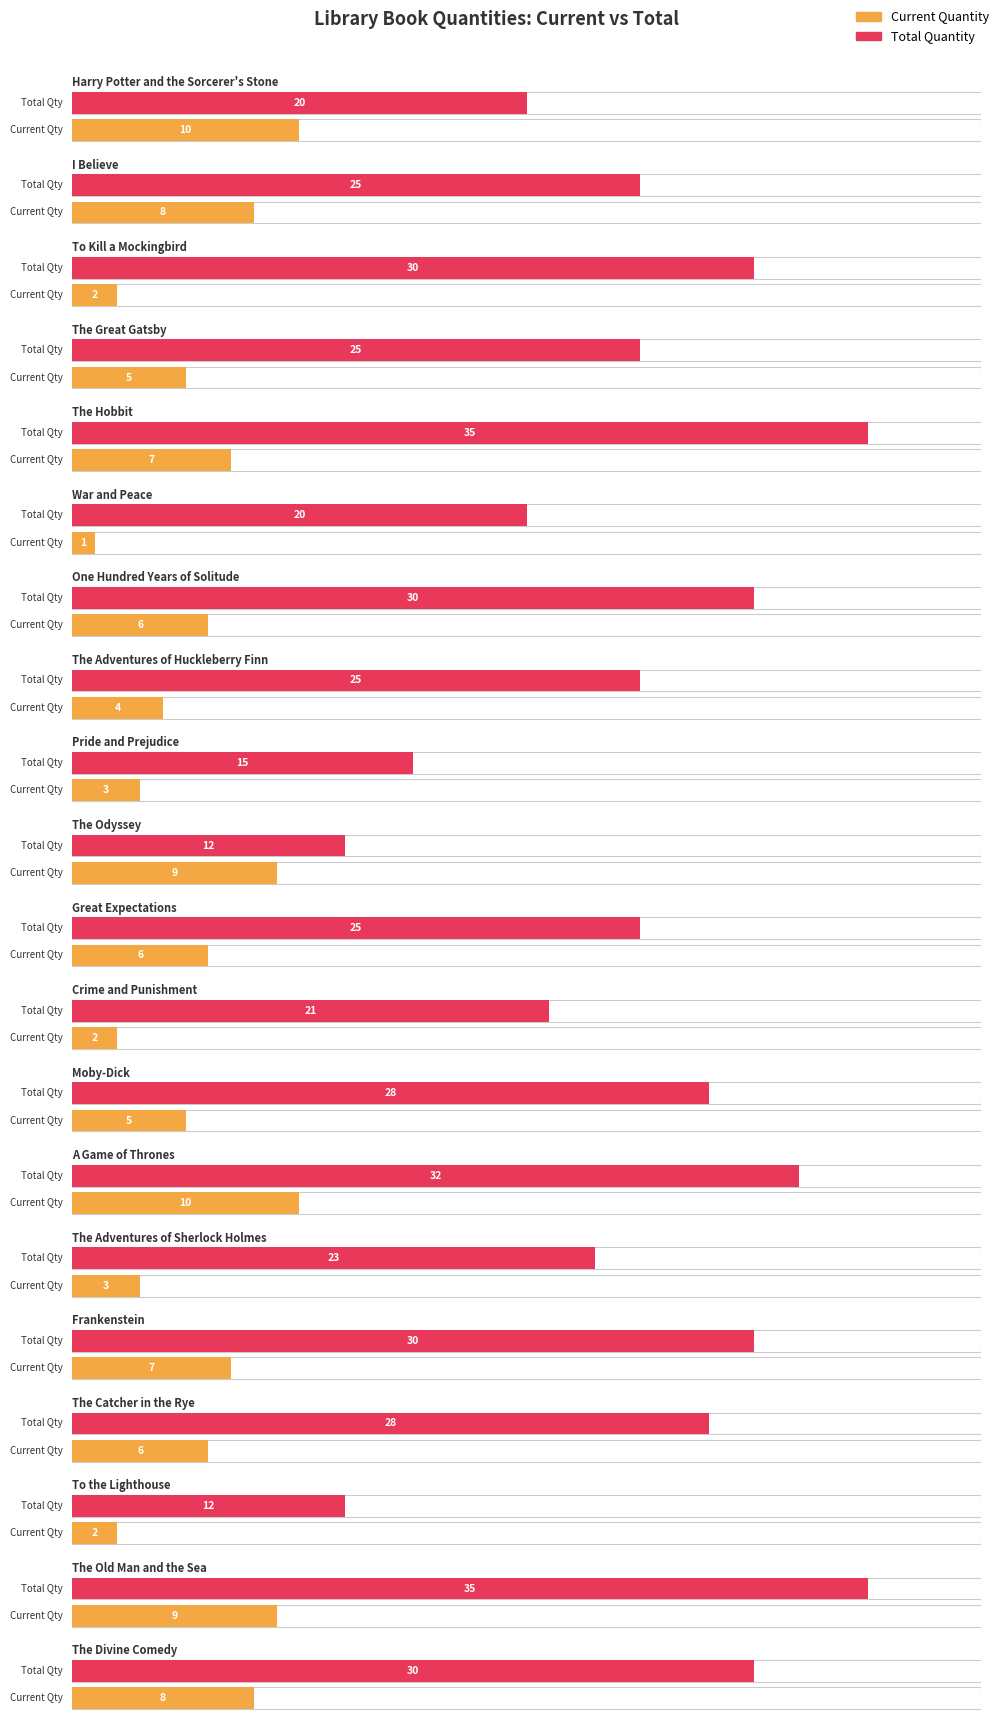

Reading right to left, what are all the values shown in this chart?

Current Quantity: The Divine Comedy=8	The Old Man and the Sea=9	To the Lighthouse=2	The Catcher in the Rye=6	Frankenstein=7	The Adventures of Sherlock Holmes=3	A Game of Thrones=10	Moby-Dick=5	Crime and Punishment=2	Great Expectations=6	The Odyssey=9	Pride and Prejudice=3	The Adventures of Huckleberry Finn=4	One Hundred Years of Solitude=6	War and Peace=1	The Hobbit=7	The Great Gatsby=5	To Kill a Mockingbird=2	I Believe=8	Harry Potter and the Sorcerer's Stone=10
Total Quantity: The Divine Comedy=30	The Old Man and the Sea=35	To the Lighthouse=12	The Catcher in the Rye=28	Frankenstein=30	The Adventures of Sherlock Holmes=23	A Game of Thrones=32	Moby-Dick=28	Crime and Punishment=21	Great Expectations=25	The Odyssey=12	Pride and Prejudice=15	The Adventures of Huckleberry Finn=25	One Hundred Years of Solitude=30	War and Peace=20	The Hobbit=35	The Great Gatsby=25	To Kill a Mockingbird=30	I Believe=25	Harry Potter and the Sorcerer's Stone=20